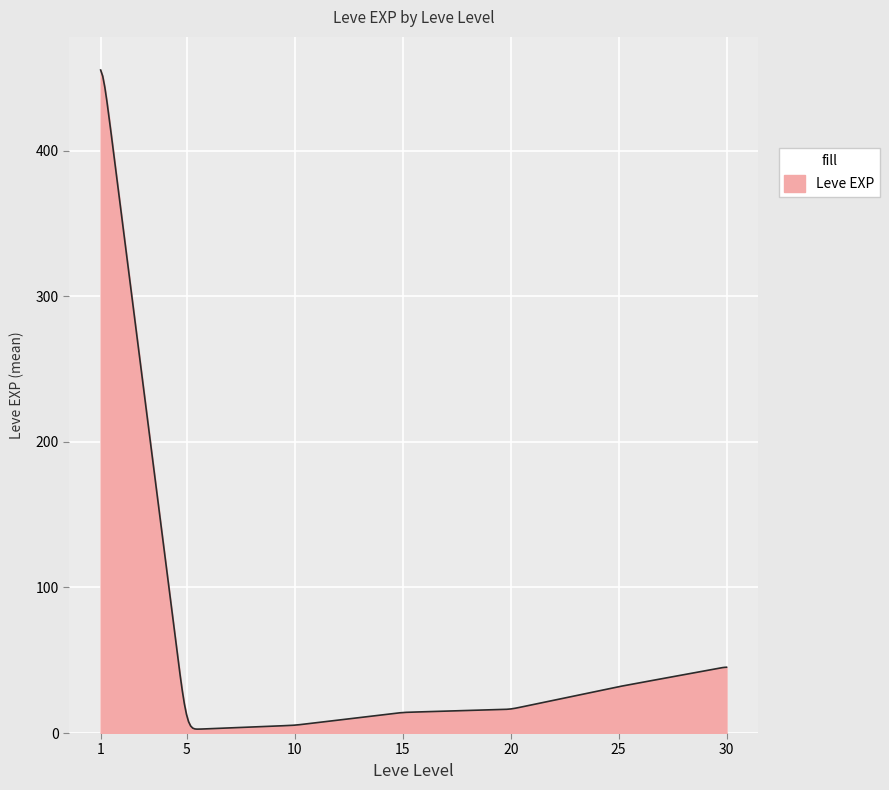

How many series are shown in this chart?

1